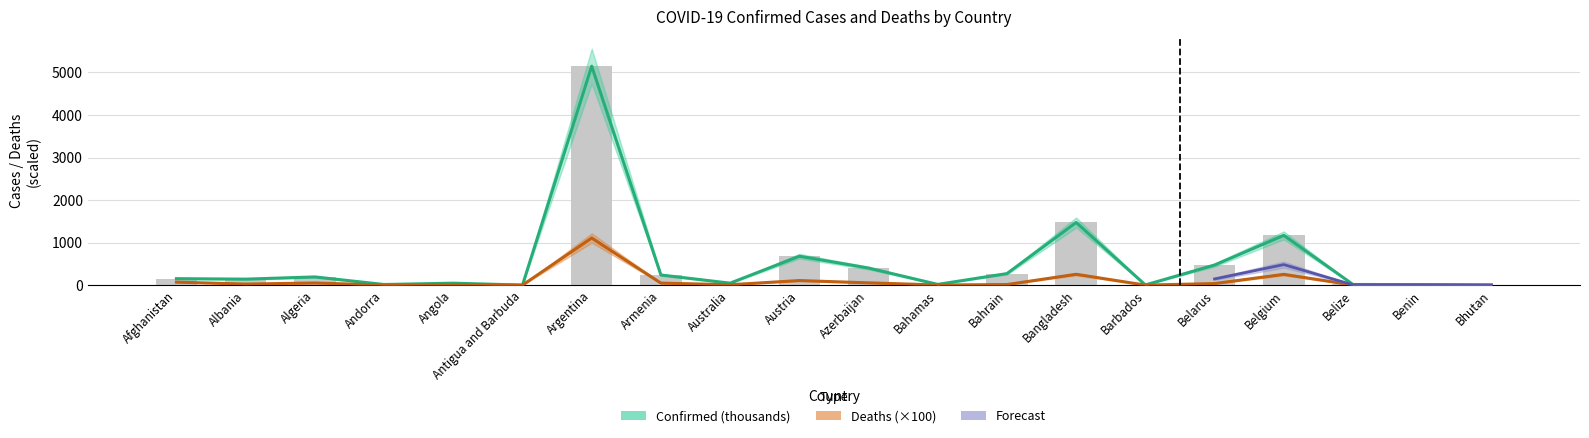

Reading left to right, transcribe all the data shown in this chart.

Confirmed: 152.7	141.4	193.2	15.0	46.3	1.5	5148.1	239.1	46.7	680.2	401.8	17.6	271.8	1473.0	4.7	472.9	1170.2	15.7	12.5	2.6
Deaths: 70.9	24.8	51.0	1.3	11.7	0.4	1108.1	47.8	9.9	107.7	54.0	3.4	13.9	255.1	0.5	37.1	253.4	3.5	1.3	0.0